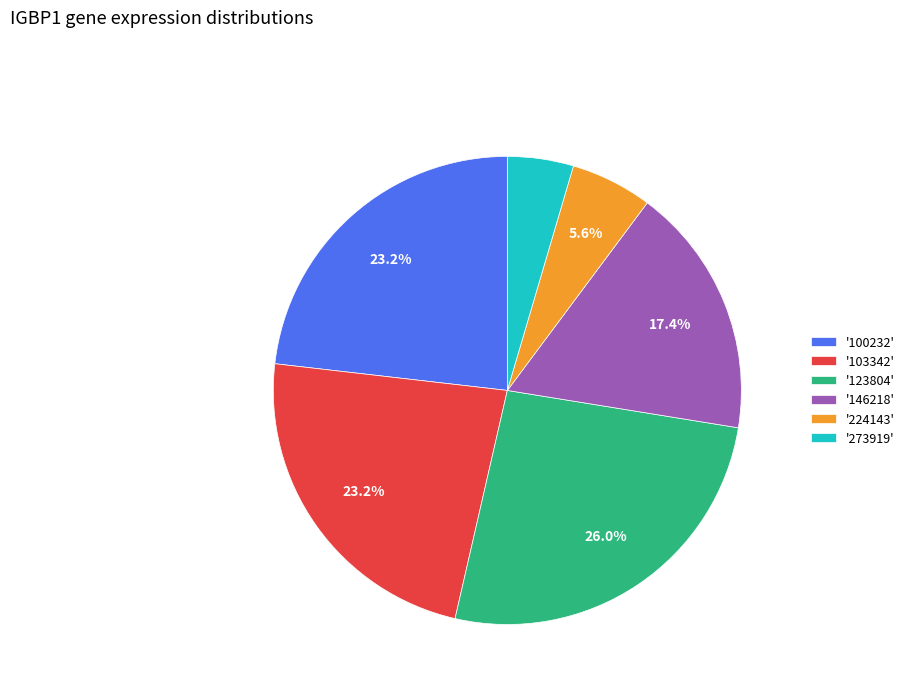

Does any single category account for the majority?

No